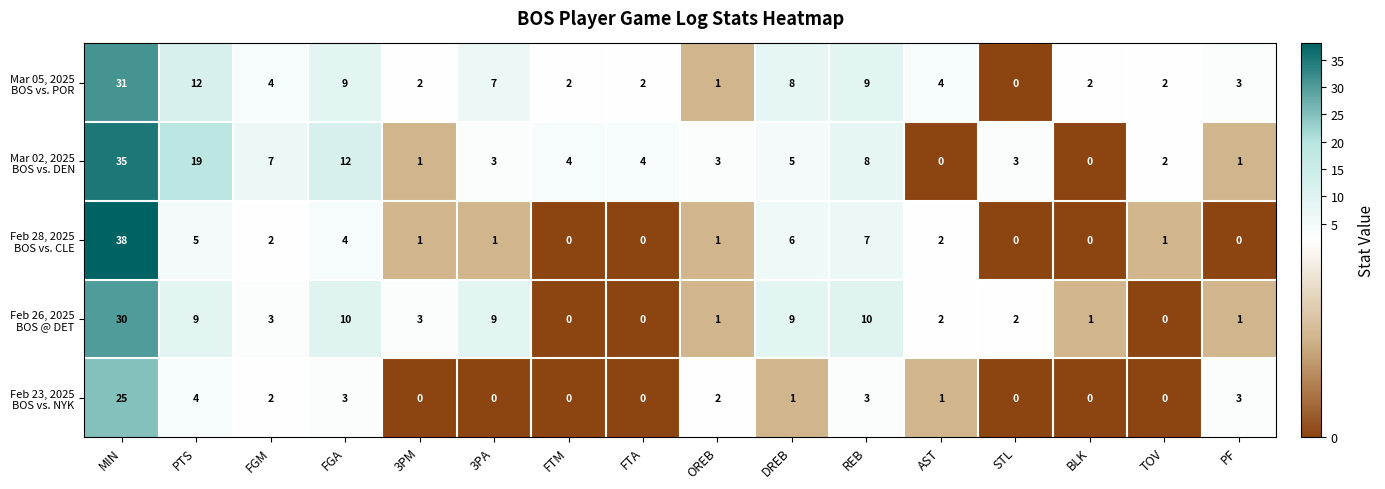

At how many categories does at least one series exceed 21?

1